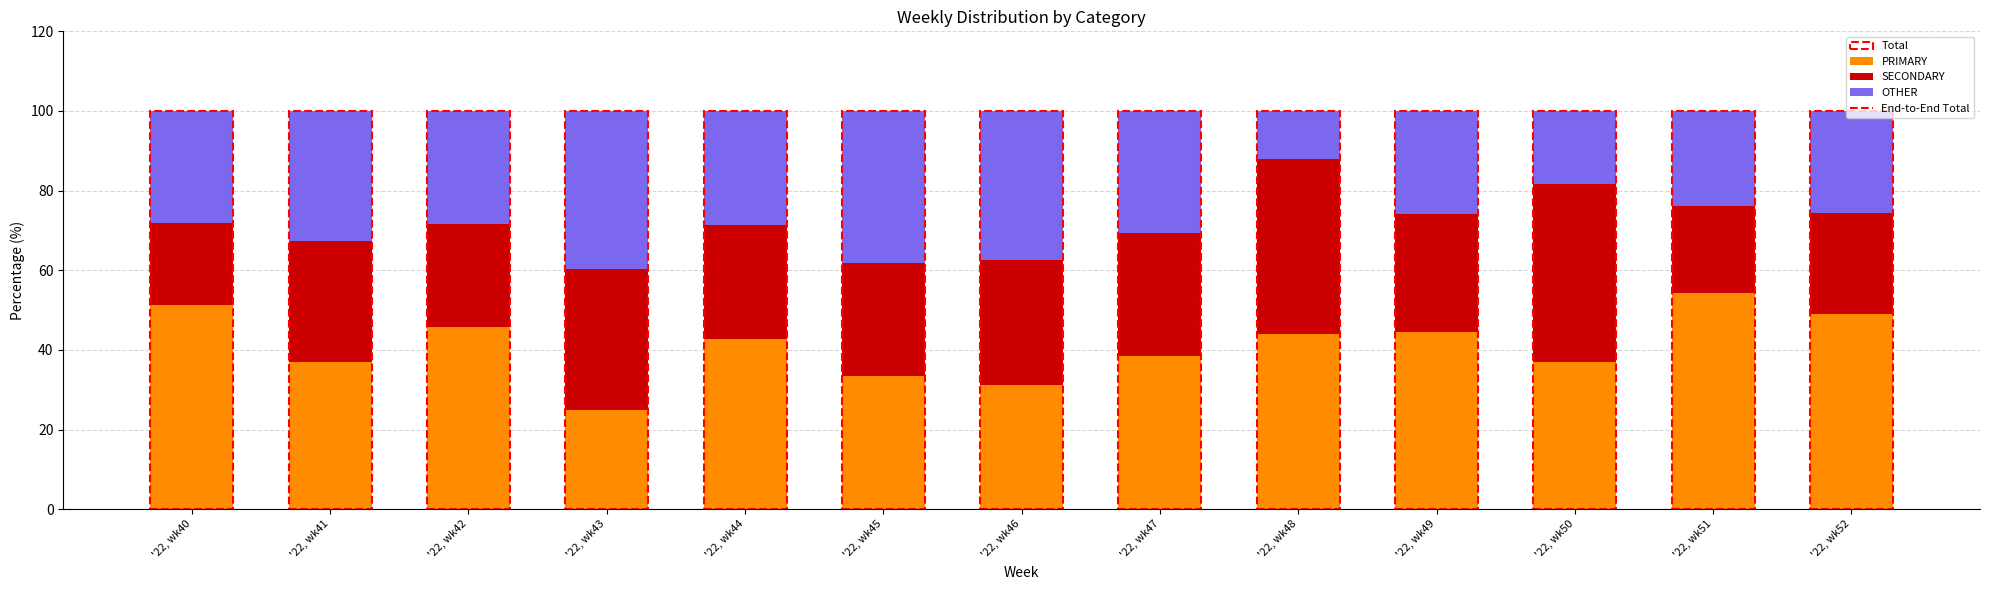

Which category has the highest value in the PRIMARY series?

'22, wk51